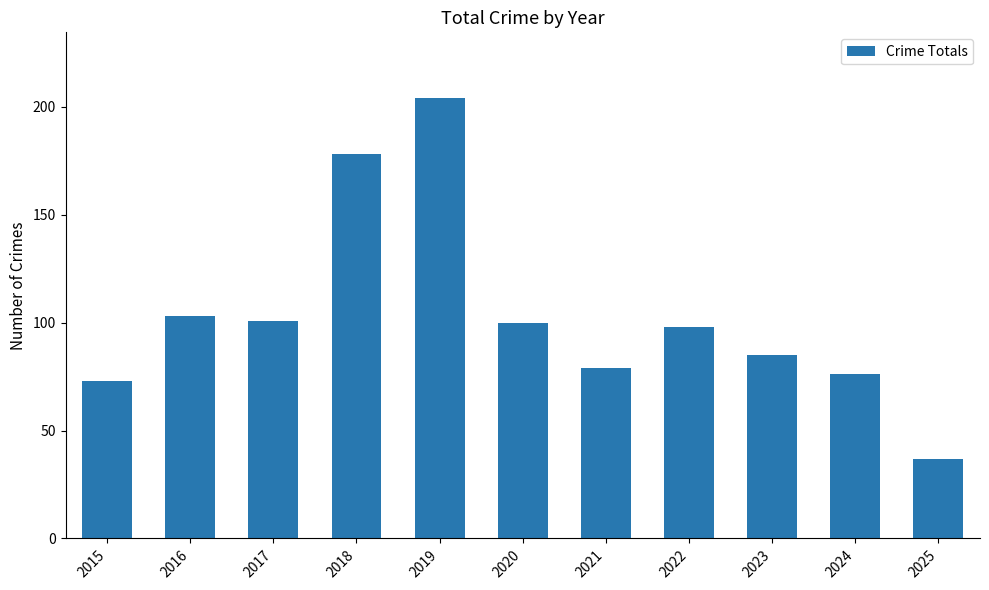

Reading left to right, extract all data points from this chart.

73	103	101	178	204	100	79	98	85	76	37